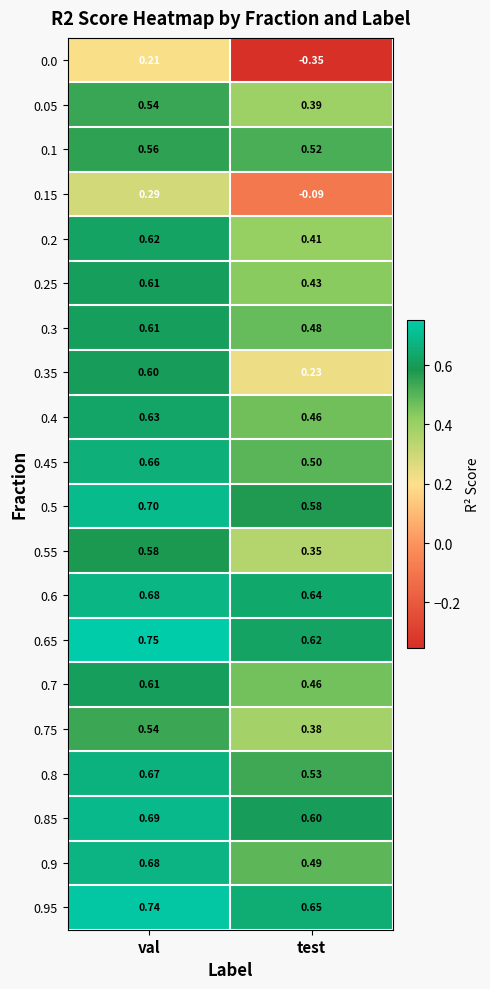

Where is 0.4 nearest to the value 0?

test